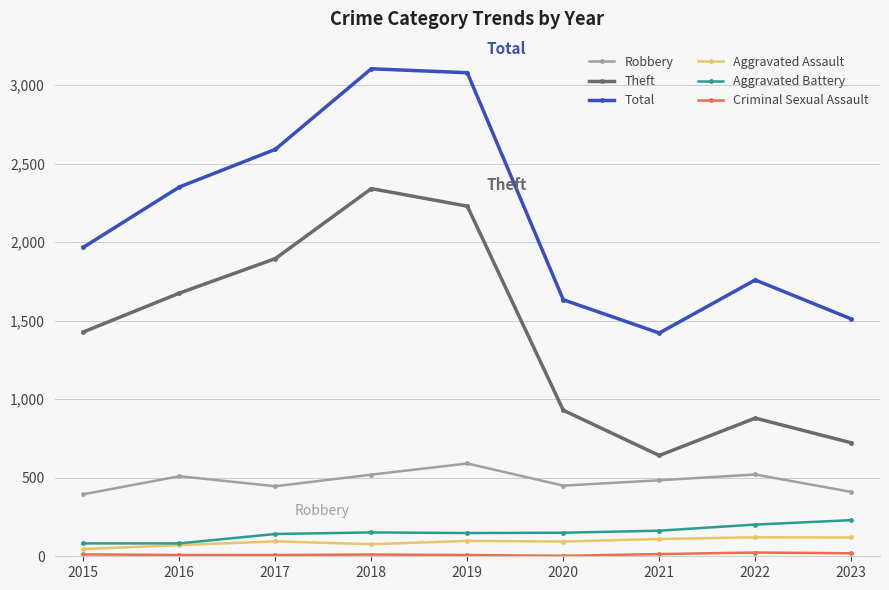

In Total, how many points are higher than both neighbors (excluding endpoints)?

2